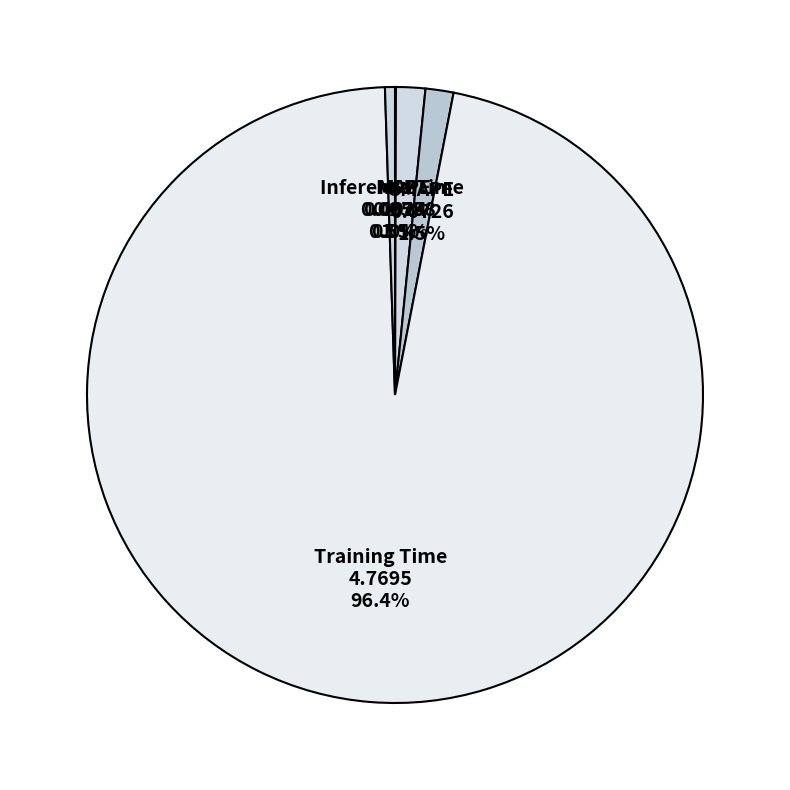

Is there a majority slice in this chart?

Yes